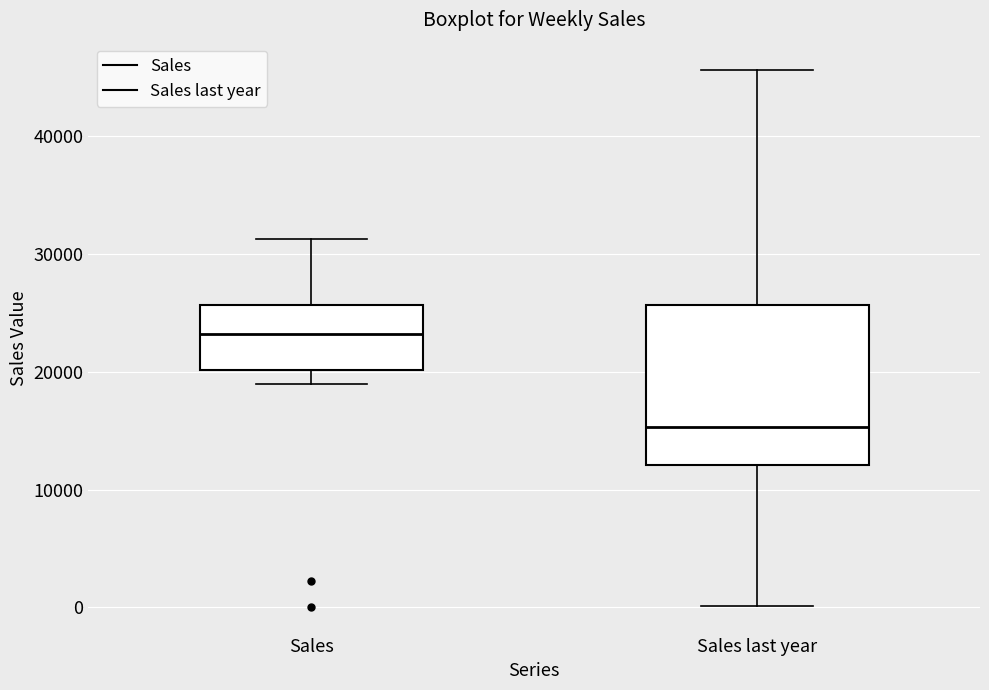

Which box is the tallest, from its lower edge to its upper edge?

Sales last year